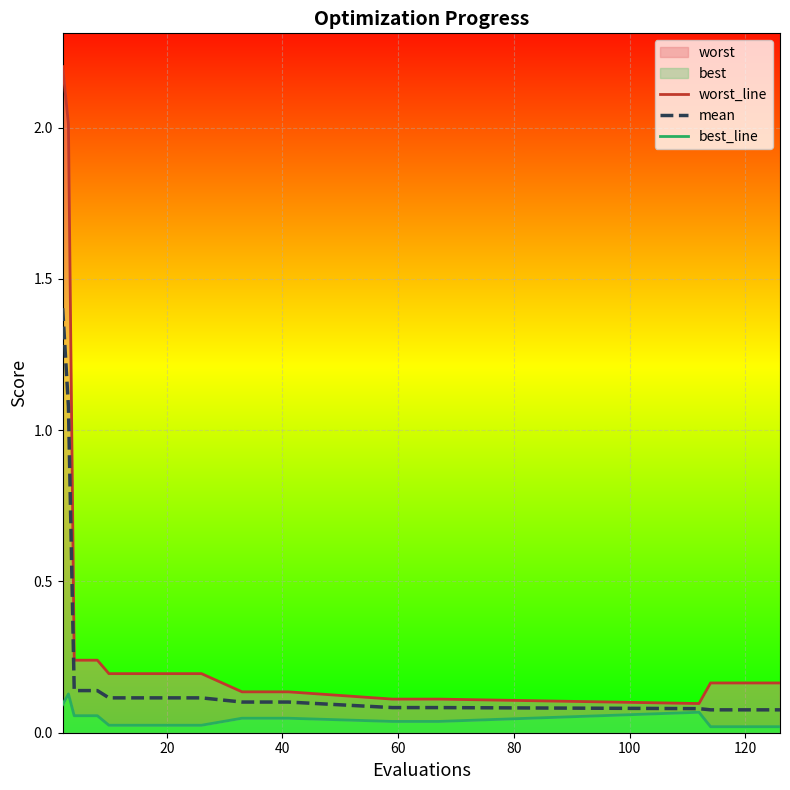

Rank the series at 20 from highest to lowest value.

worst_line, mean, best_line